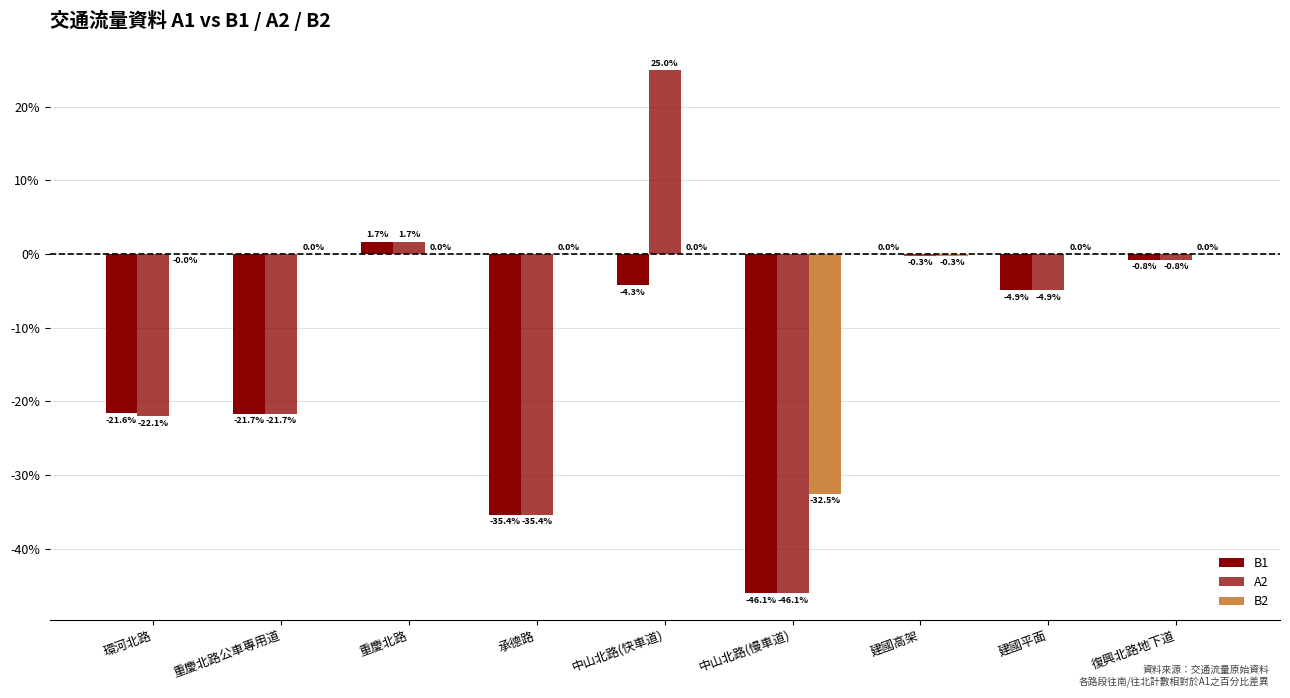

List the labels in order of B1 value, smallest first.

中山北路(慢車道), 承德路, 重慶北路公車專用道, 環河北路, 建國平面, 中山北路(快車道), 復興北路地下道, 建國高架, 重慶北路